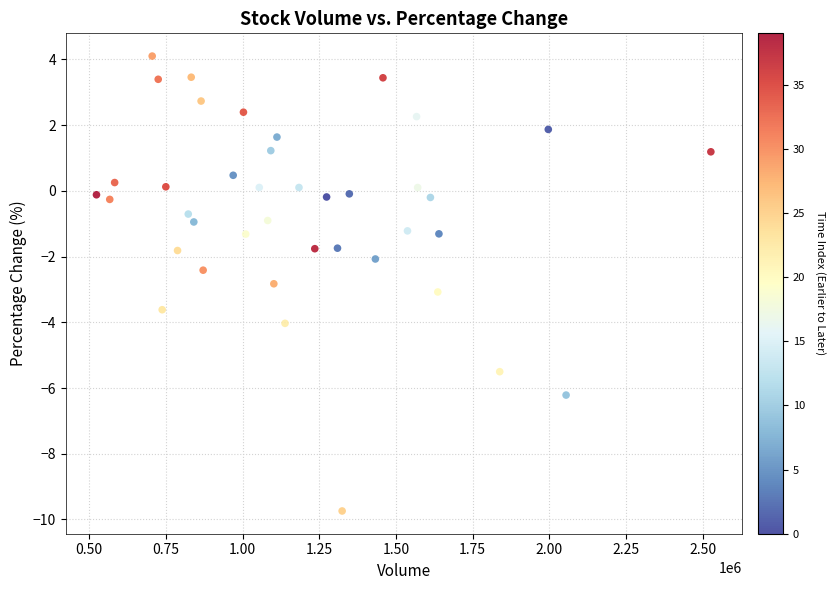

What is the range of X values (max minus min)?

2002718.0